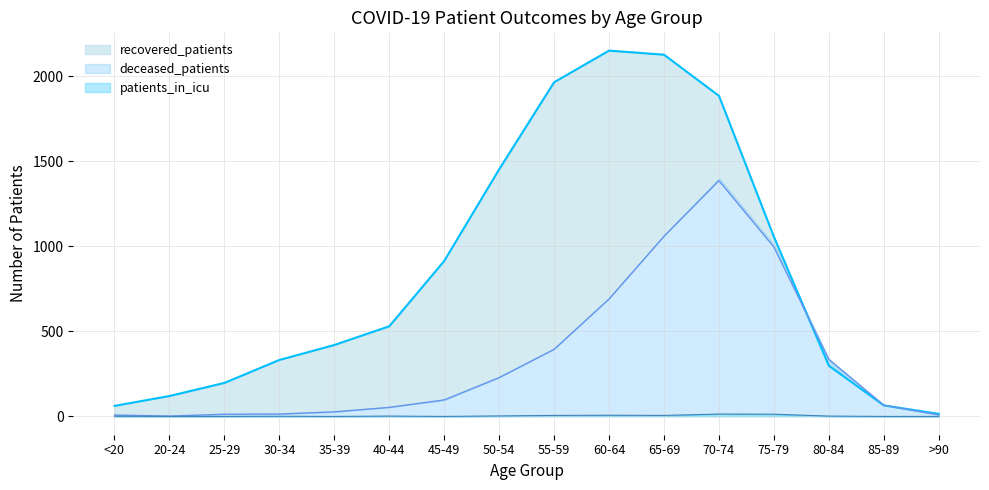

At which category is the sum across all series the highest?

70-74